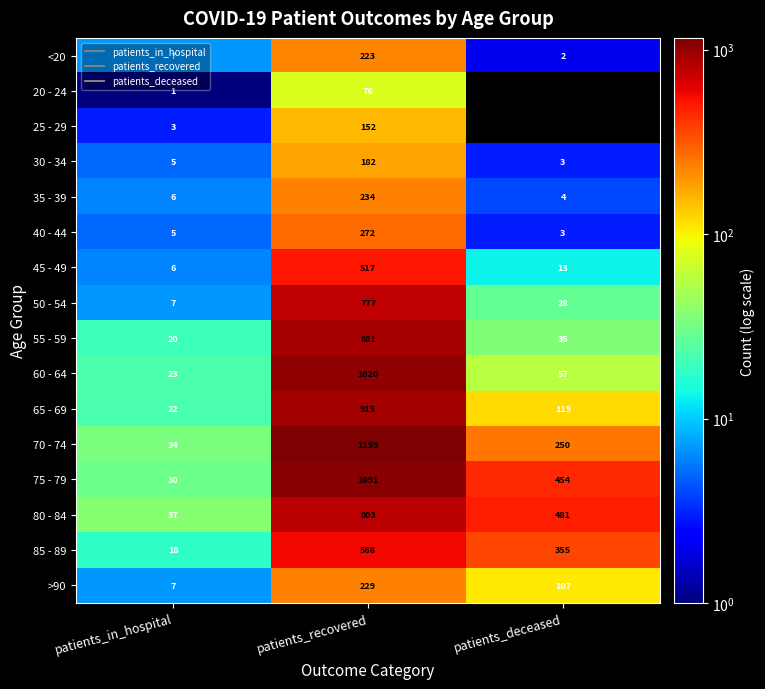

Which series has the largest total across all categories?

75 - 79